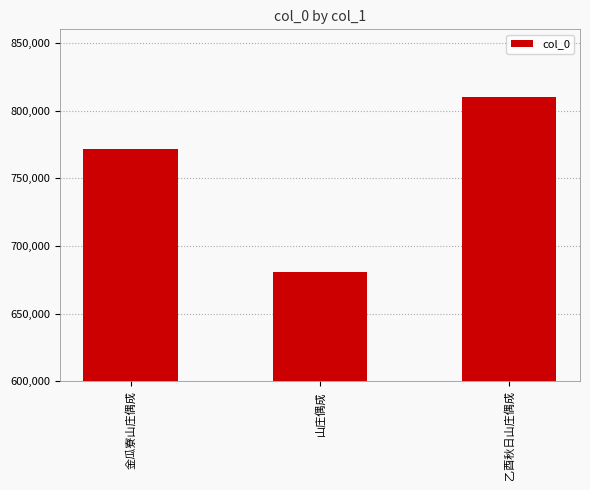

What is the average value?

754185